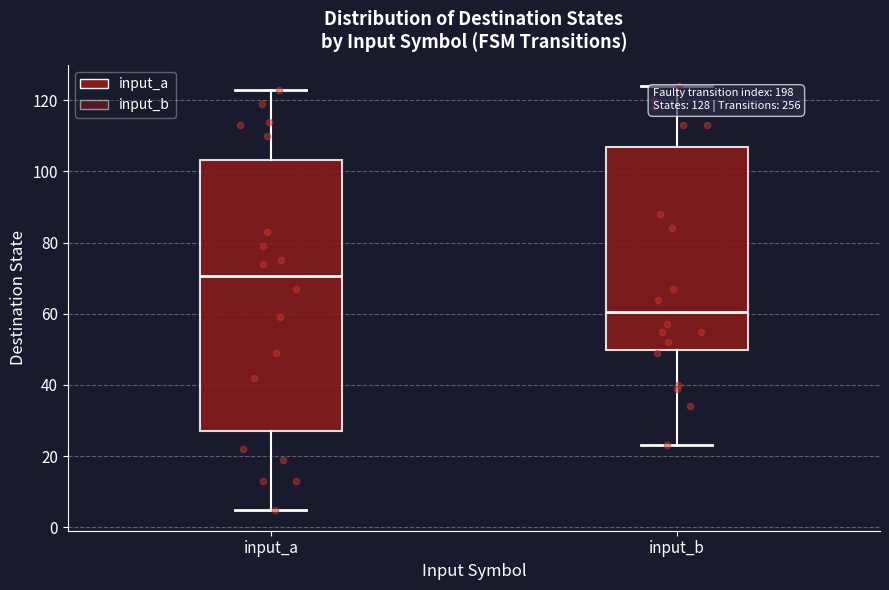

Which box's median line is the lowest?

input_b